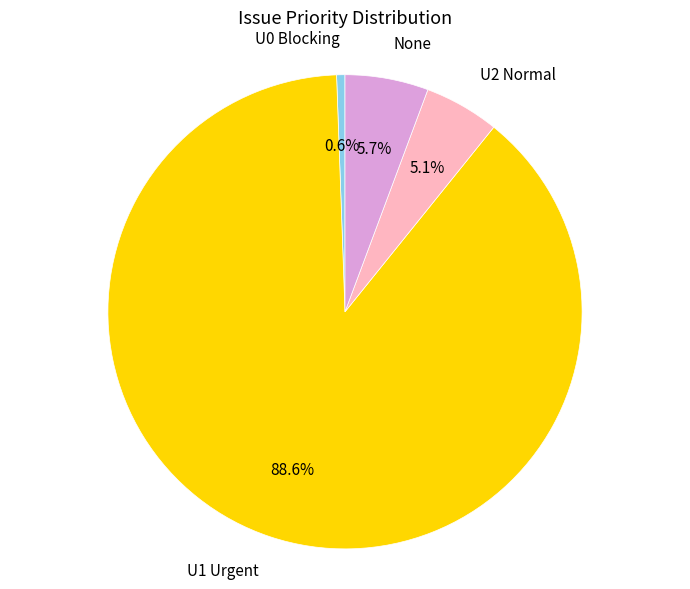

To the nearest percent, what is the average slice percentage?

25%